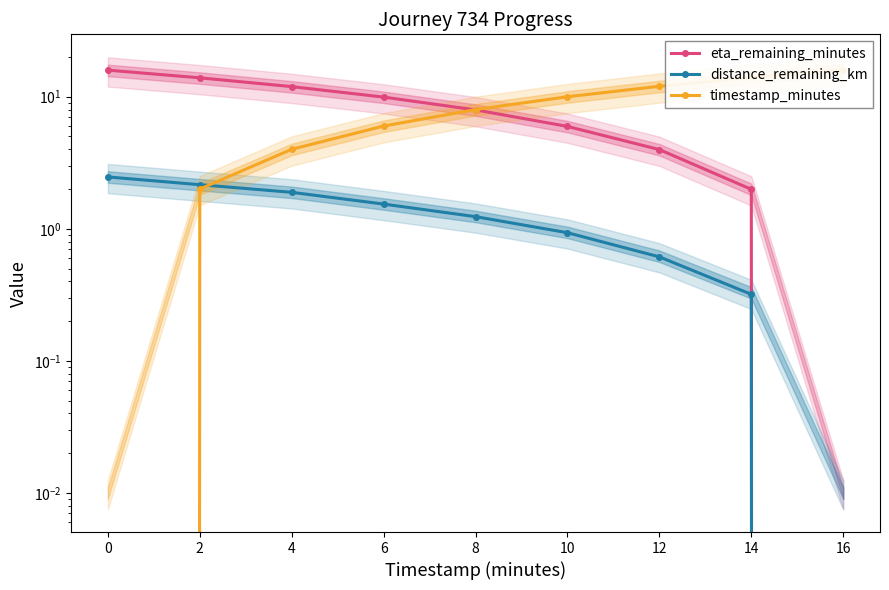

What is the difference between the eta_remaining_minutes values at 16 and 6?

9.9